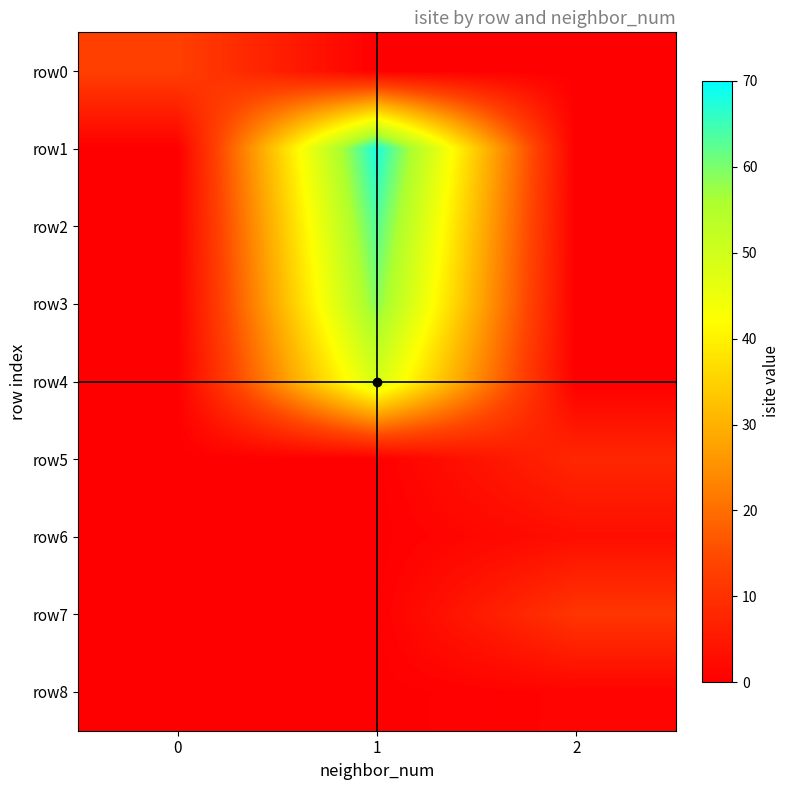

At which category is the sum across all series the highest?

1